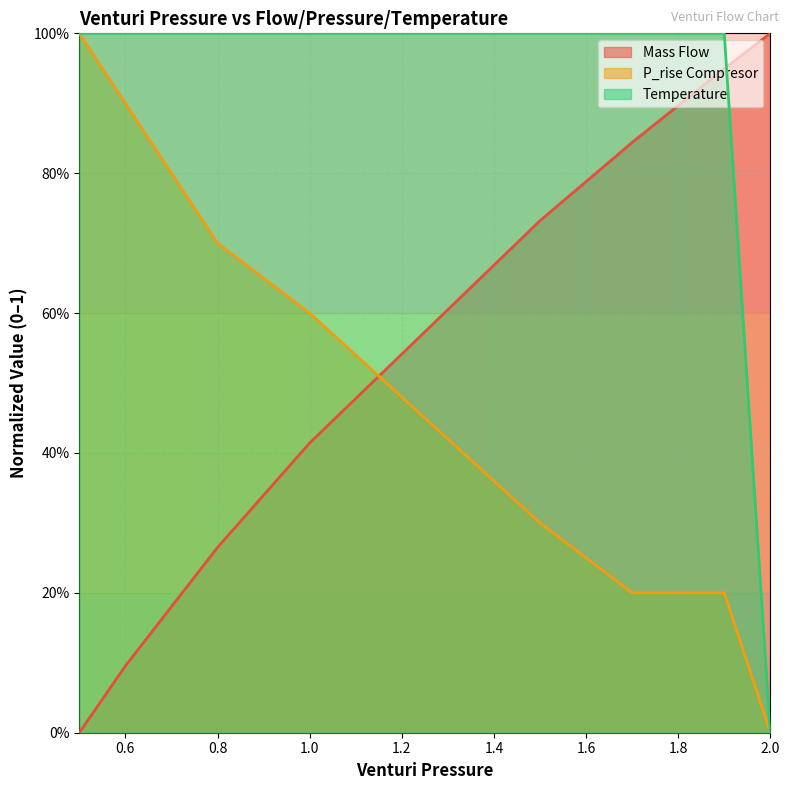

Does the chart have visible grid lines?

Yes